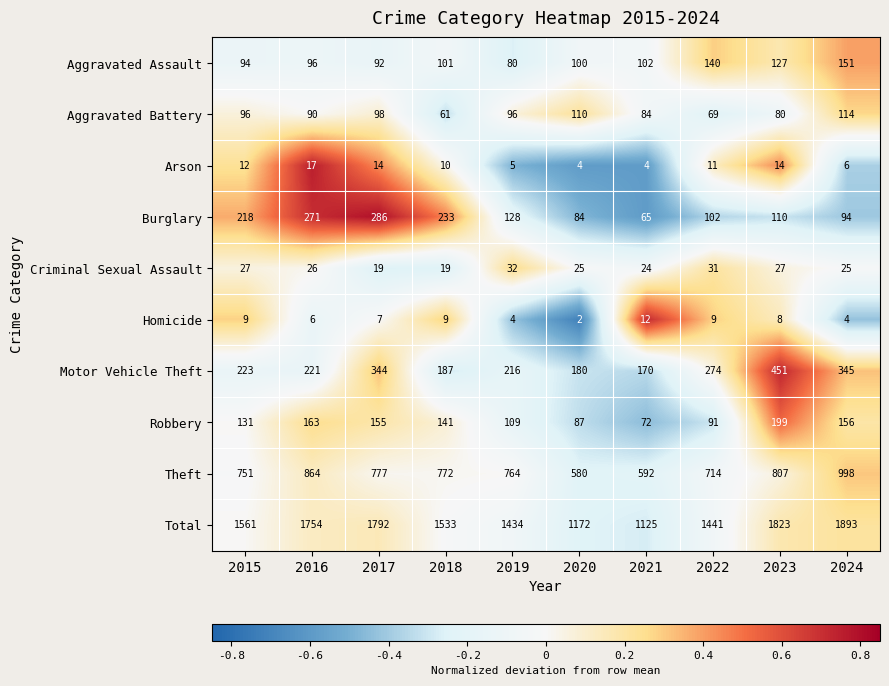

The value of Criminal Sexual Assault at 2018 is 7. True or false?

False